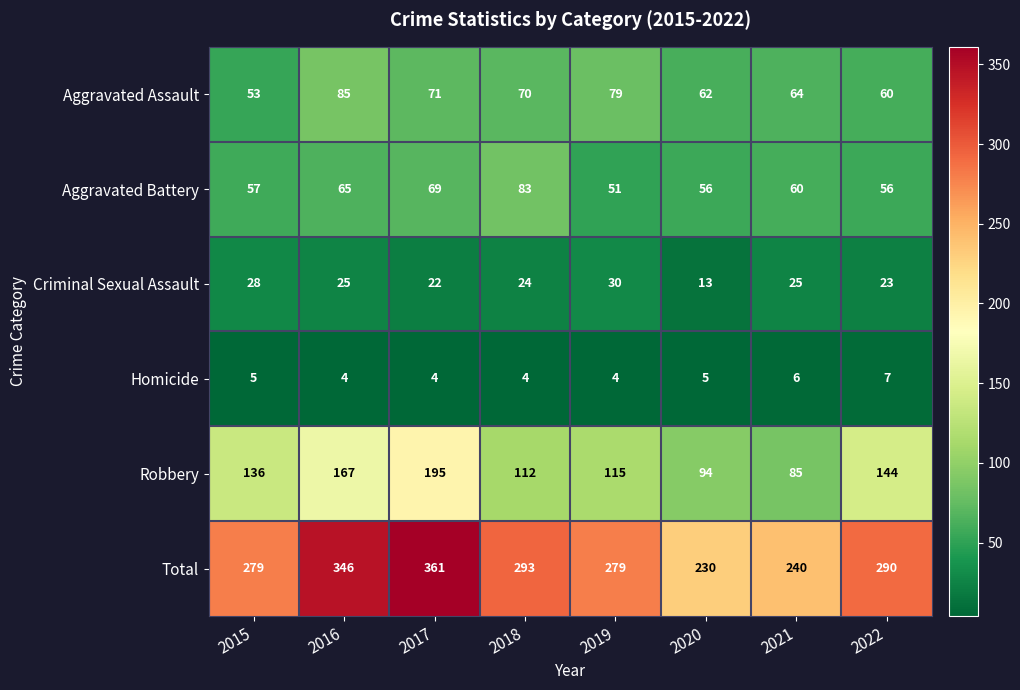

What is the spread (max minus min) of values at 2017?

357